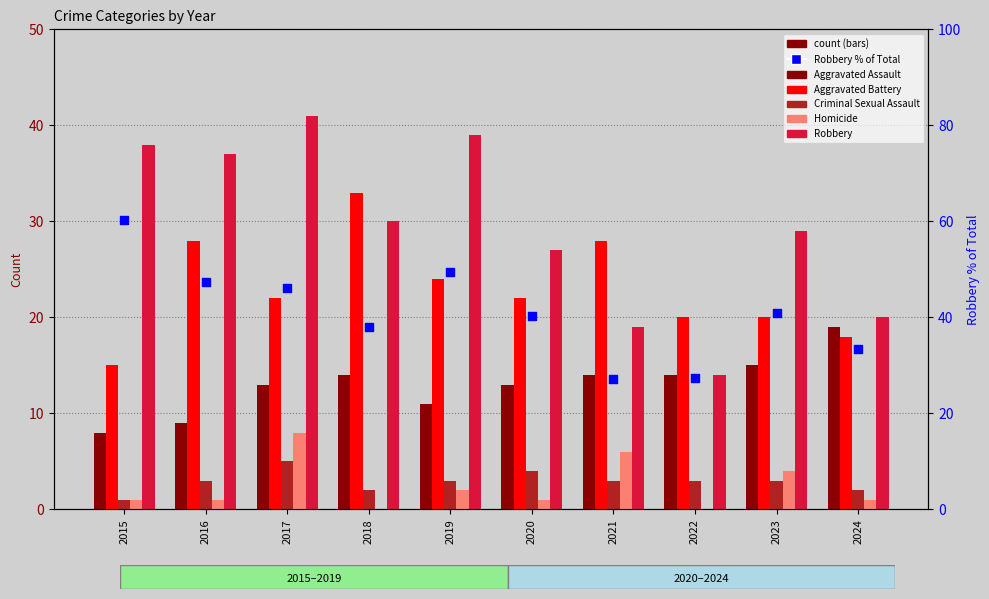

Which series contains the highest Y value?

Robbery % of Total